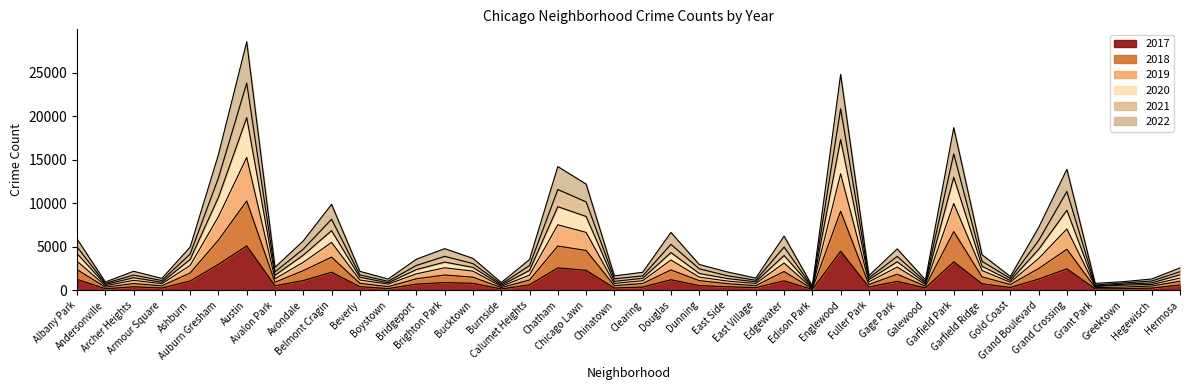

What are all the series names shown in the legend?

2017, 2018, 2019, 2020, 2021, 2022